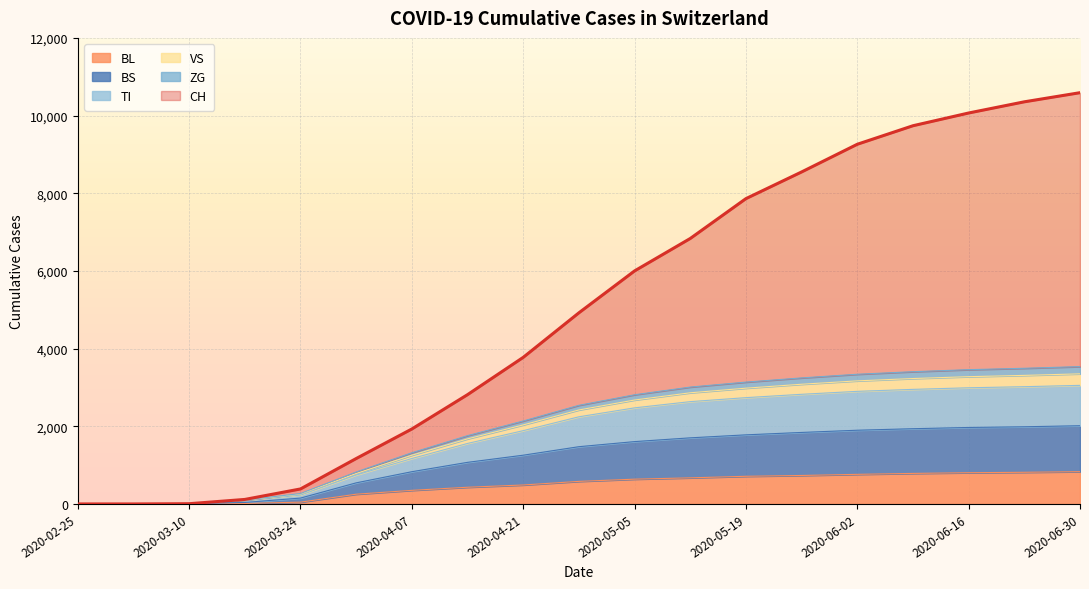

Which series has the largest total across all categories?

CH